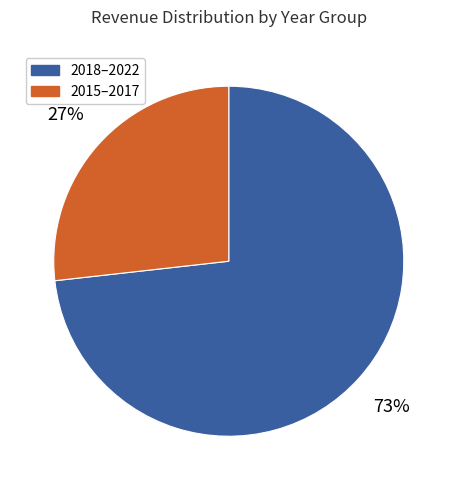

Approximately how many times larger is the value at 2015–2017 compared to 2018–2022?

0.4